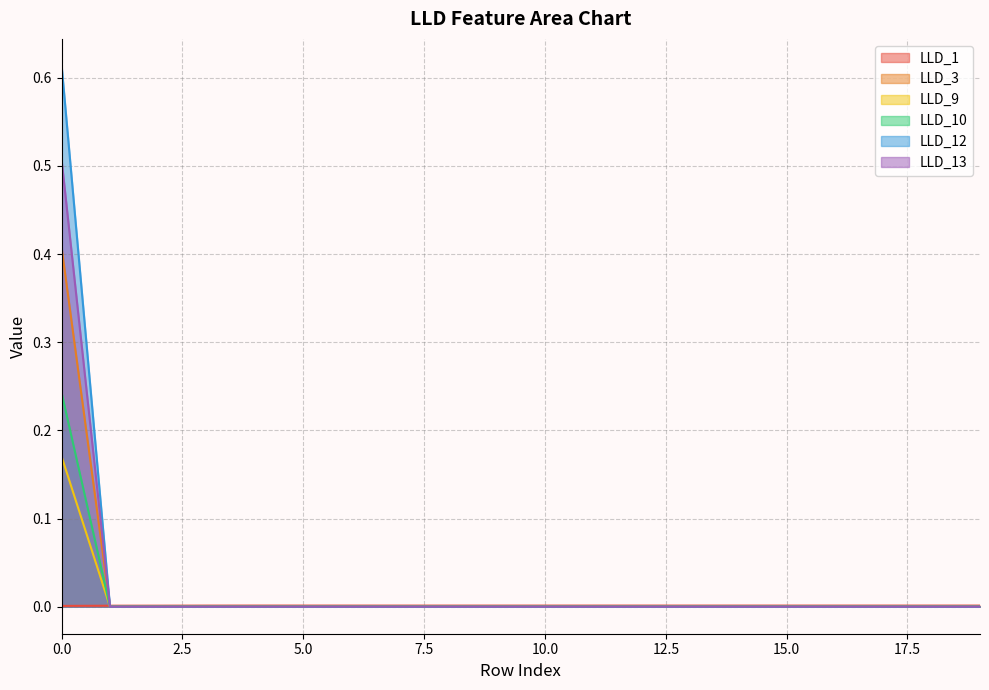

How many lines are shown in the chart?

6